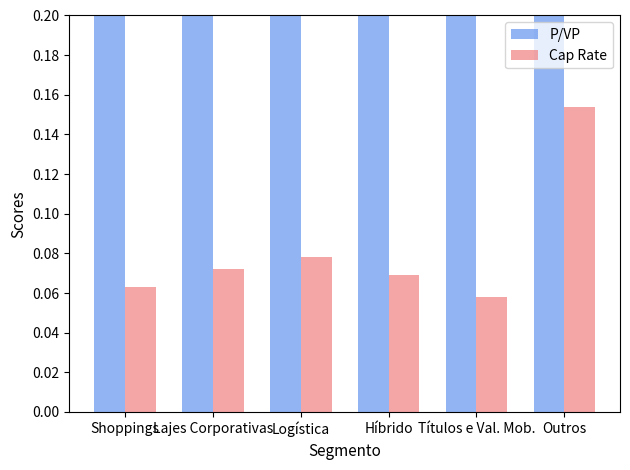

What is the minimum value shown in the chart?

0.1